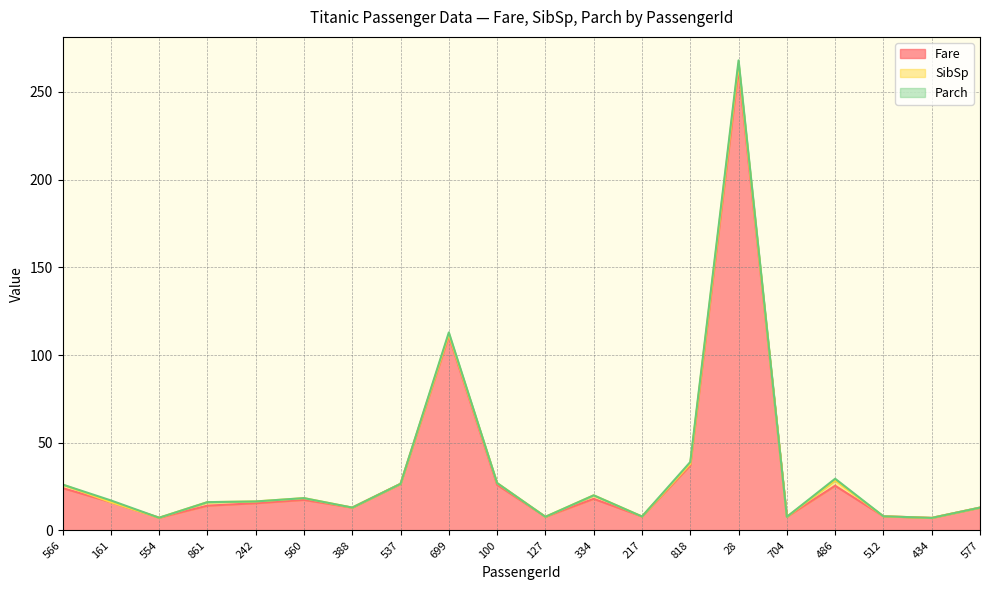

Is the value of SibSp at 28 greater than the value of Fare at 486?

No